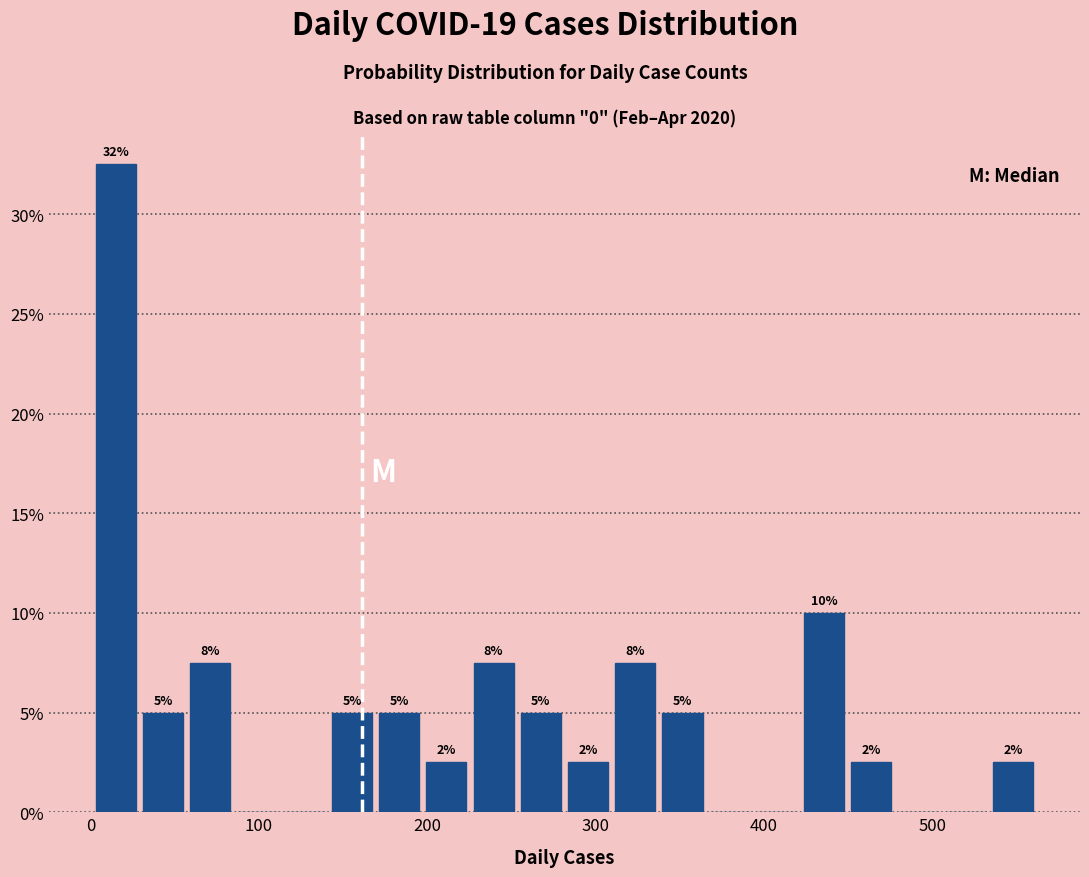

Read against the x-axis, roughly where is the centre of the tallest bar?

20